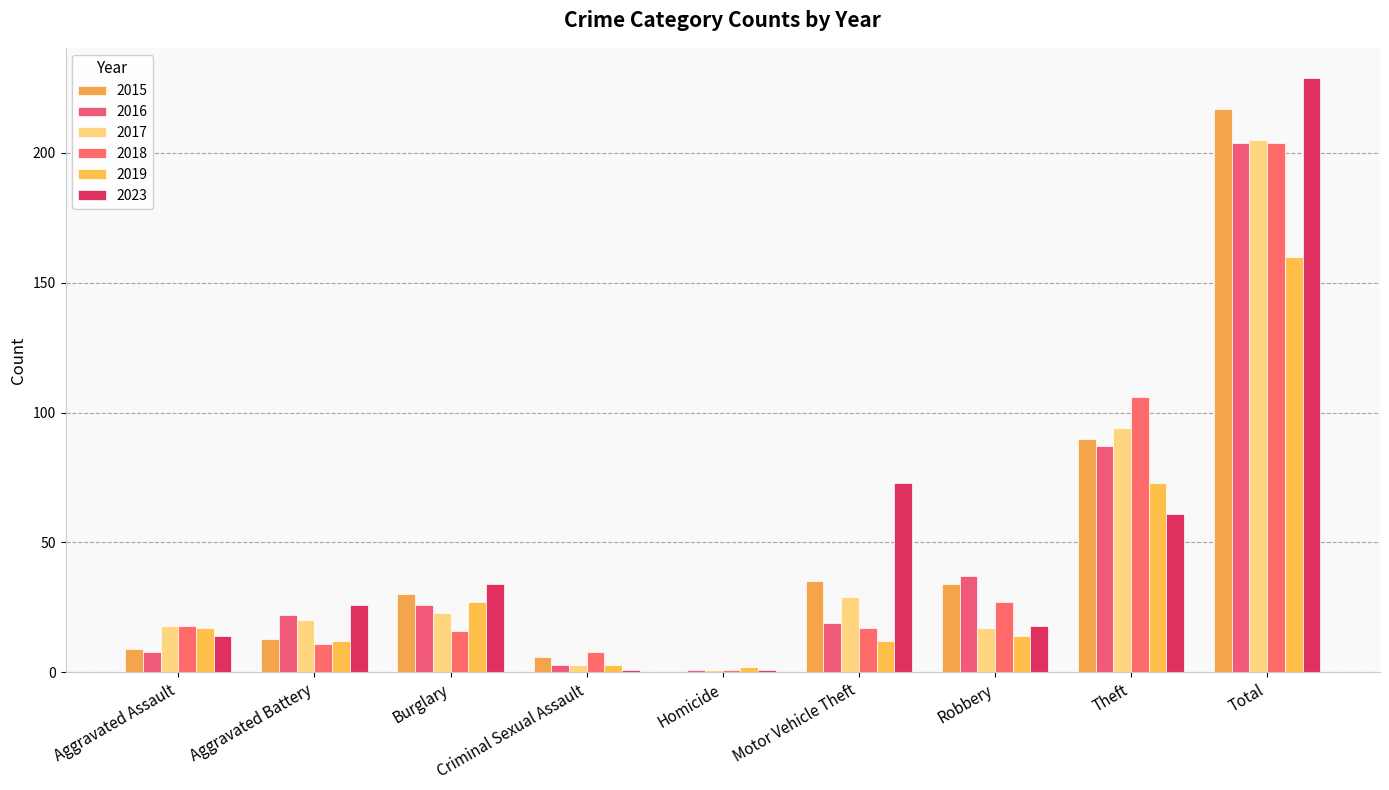

At how many categories does at least one series exceed 177?

1